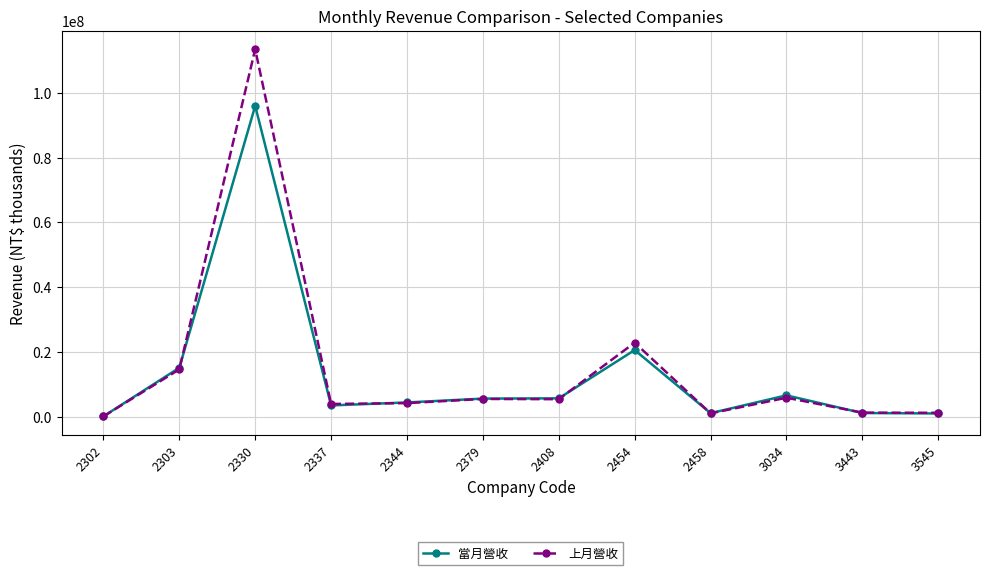

Does the chart have visible grid lines?

Yes